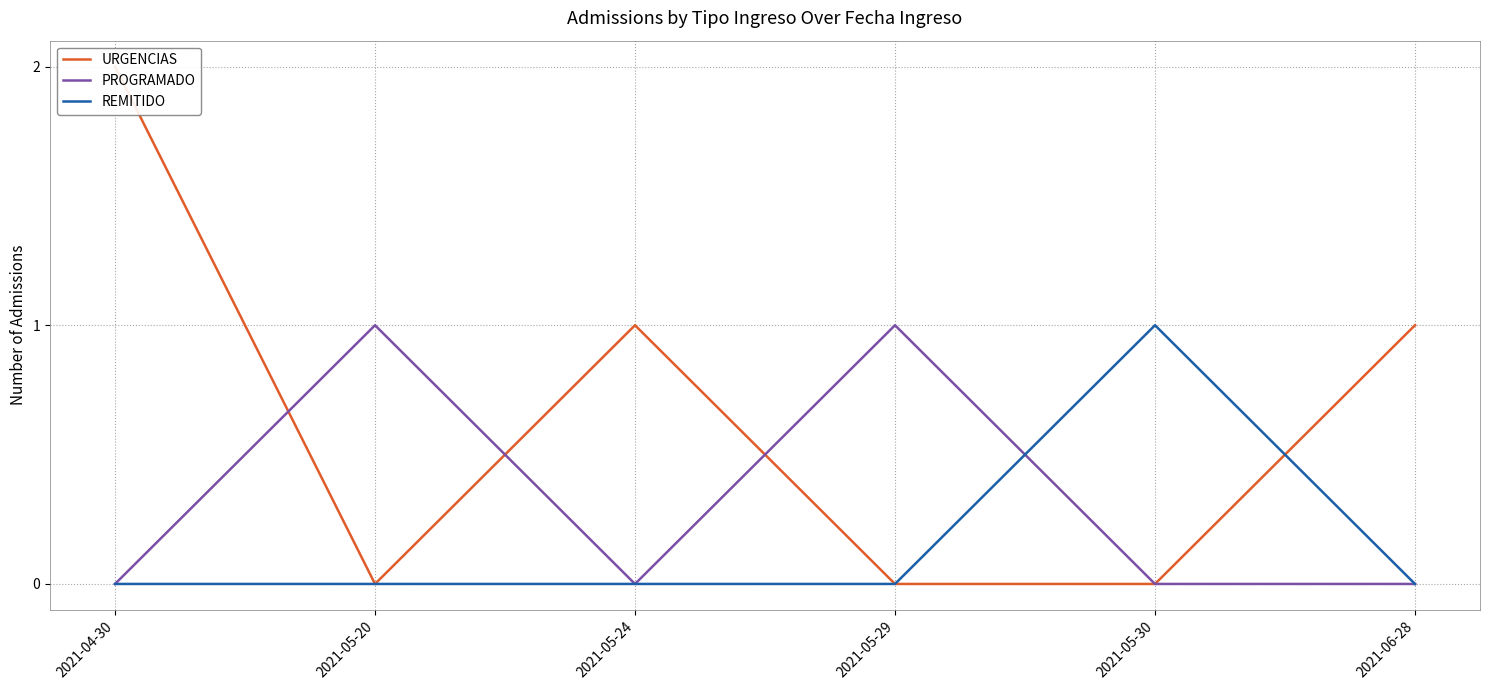

What is the sum of the PROGRAMADO values at 2021-05-29 and 2021-04-30?

1